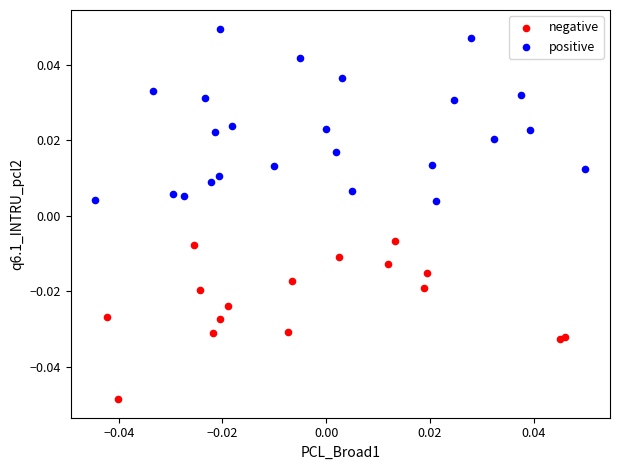

Which series reaches the minimum Y coordinate?

negative